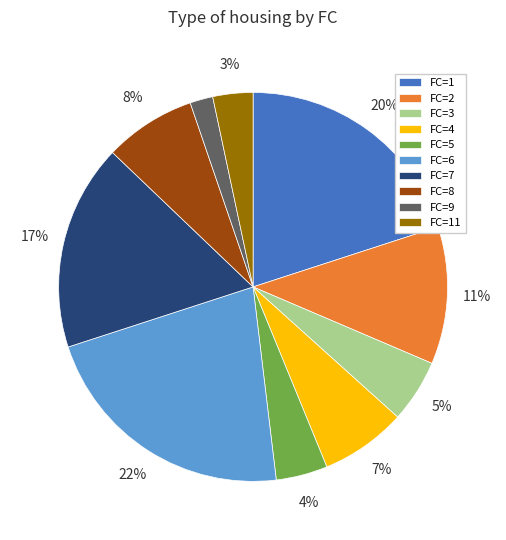

What is the smallest slice in the pie chart?

FC=9